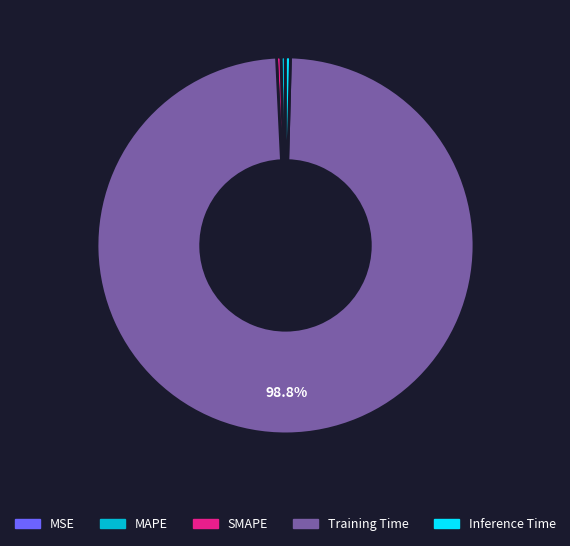

Is the sum of MAPE and SMAPE greater than half?

No